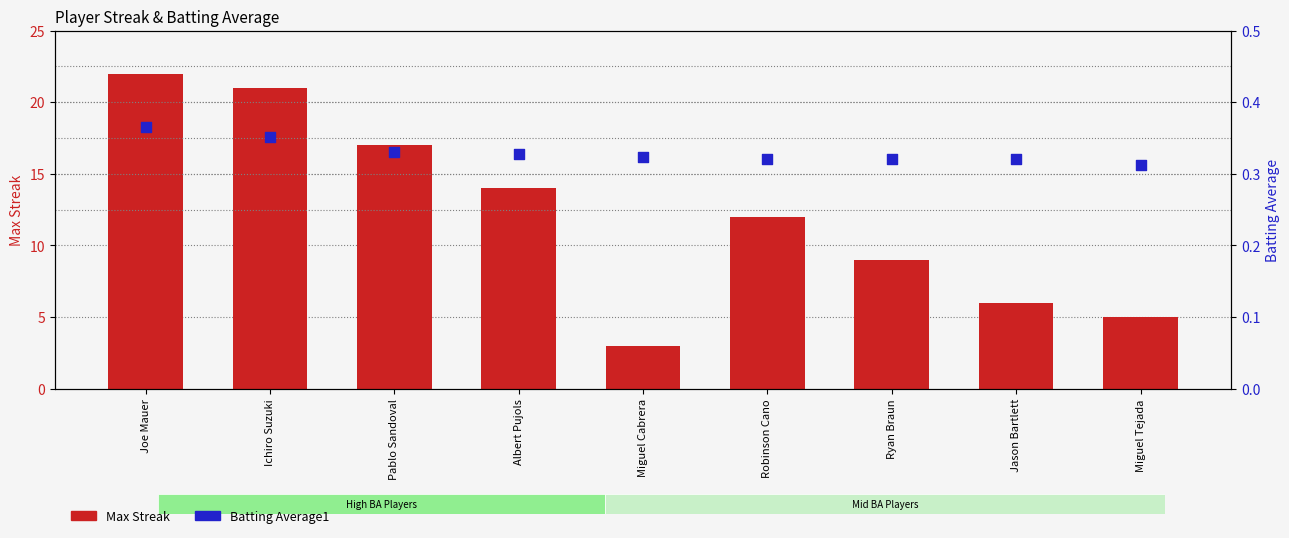

Which series contains the lowest Y value?

Batting Average1